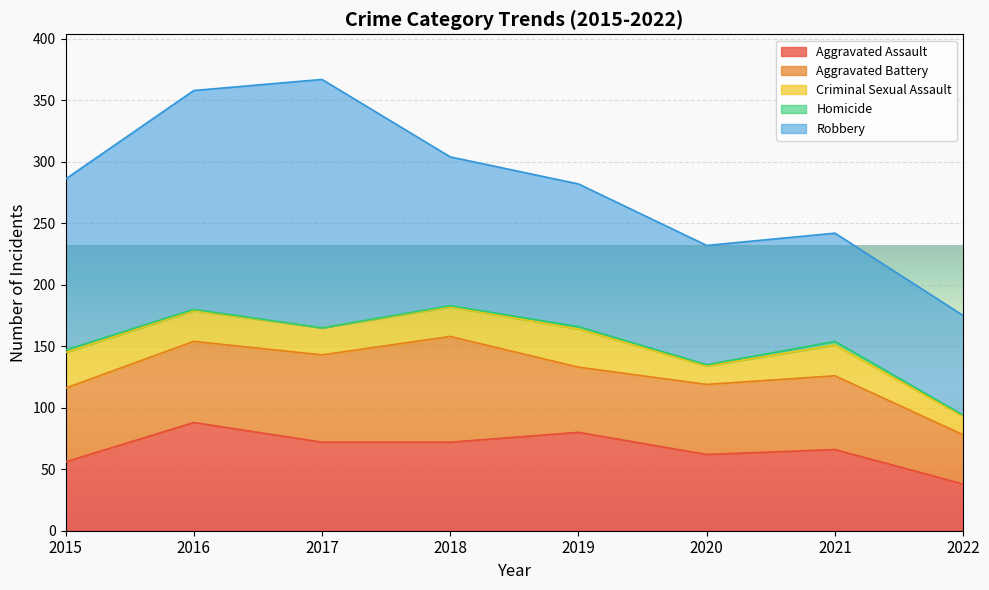

What is the value of the Robbery point at the 1st from the left?

139